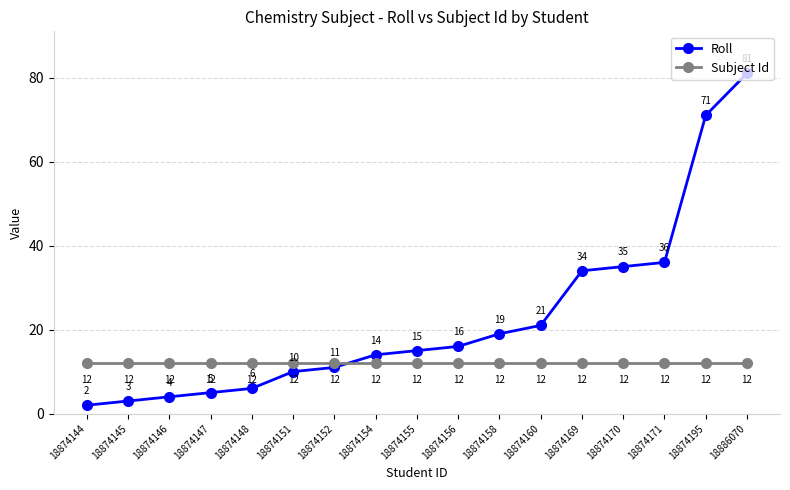

What is the spread (max minus min) of values at 18874152?

1